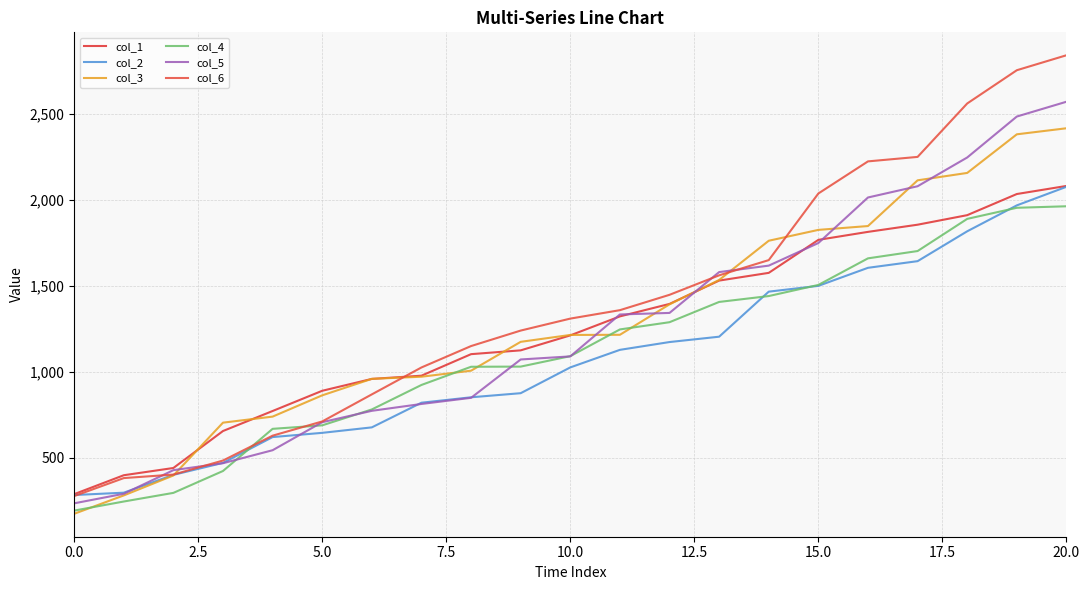

How many categories are shown in the chart?

21